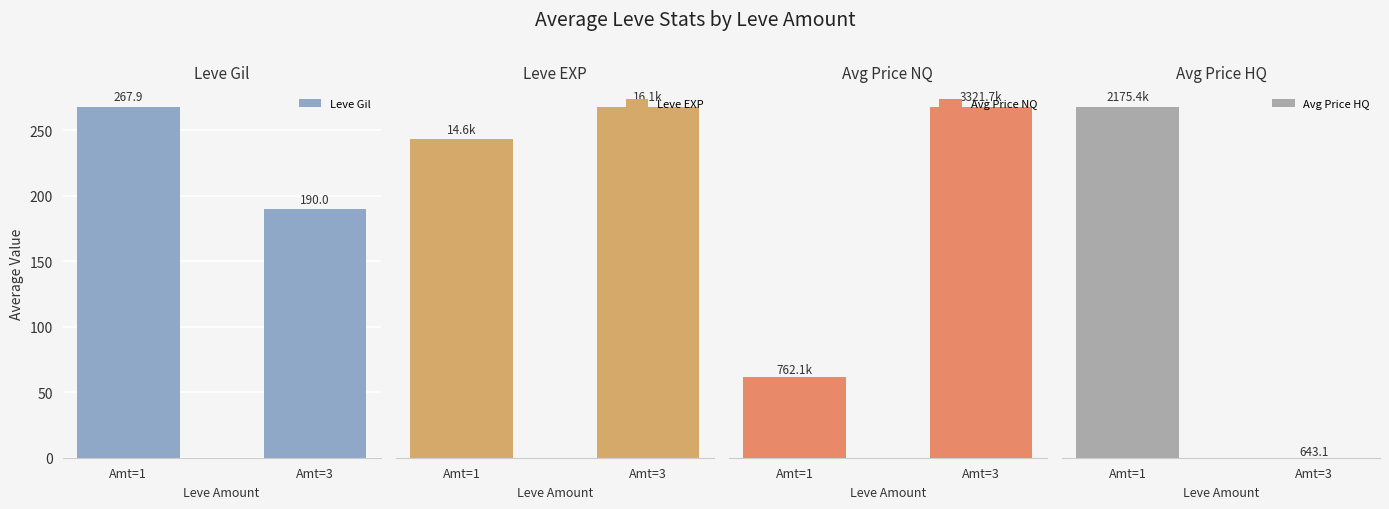

What is the sum of all Leve Gil values?

457.9